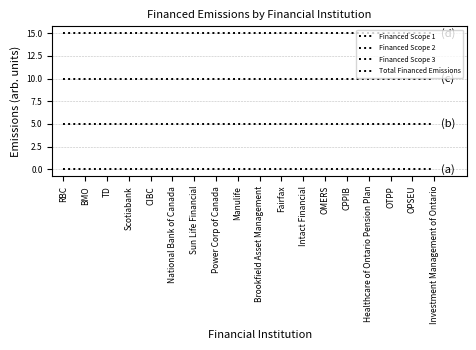

Reading left to right, extract all data points from this chart.

Financed Scope 1: RBC=0	BMO=0	TD=0	Scotiabank=0	CIBC=0	National Bank of Canada=0	Sun Life Financial=0	Power Corp of Canada=0	Manulife=0	Brookfield Asset Management=0	Fairfax=0	Intact Financial=0	OMERS=0	CPPIB=0	Healthcare of Ontario Pension Plan=0	OTPP=0	OPSEU=0	Investment Management of Ontario=0
Financed Scope 2: RBC=5	BMO=5	TD=5	Scotiabank=5	CIBC=5	National Bank of Canada=5	Sun Life Financial=5	Power Corp of Canada=5	Manulife=5	Brookfield Asset Management=5	Fairfax=5	Intact Financial=5	OMERS=5	CPPIB=5	Healthcare of Ontario Pension Plan=5	OTPP=5	OPSEU=5	Investment Management of Ontario=5
Financed Scope 3: RBC=10	BMO=10	TD=10	Scotiabank=10	CIBC=10	National Bank of Canada=10	Sun Life Financial=10	Power Corp of Canada=10	Manulife=10	Brookfield Asset Management=10	Fairfax=10	Intact Financial=10	OMERS=10	CPPIB=10	Healthcare of Ontario Pension Plan=10	OTPP=10	OPSEU=10	Investment Management of Ontario=10
Total Financed Emissions: RBC=15	BMO=15	TD=15	Scotiabank=15	CIBC=15	National Bank of Canada=15	Sun Life Financial=15	Power Corp of Canada=15	Manulife=15	Brookfield Asset Management=15	Fairfax=15	Intact Financial=15	OMERS=15	CPPIB=15	Healthcare of Ontario Pension Plan=15	OTPP=15	OPSEU=15	Investment Management of Ontario=15